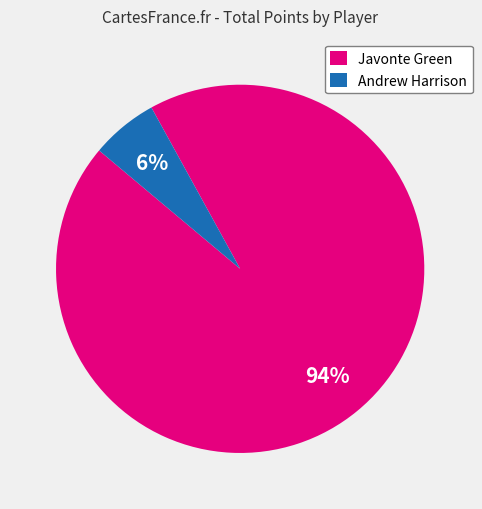

How many segments does this pie chart have?

2